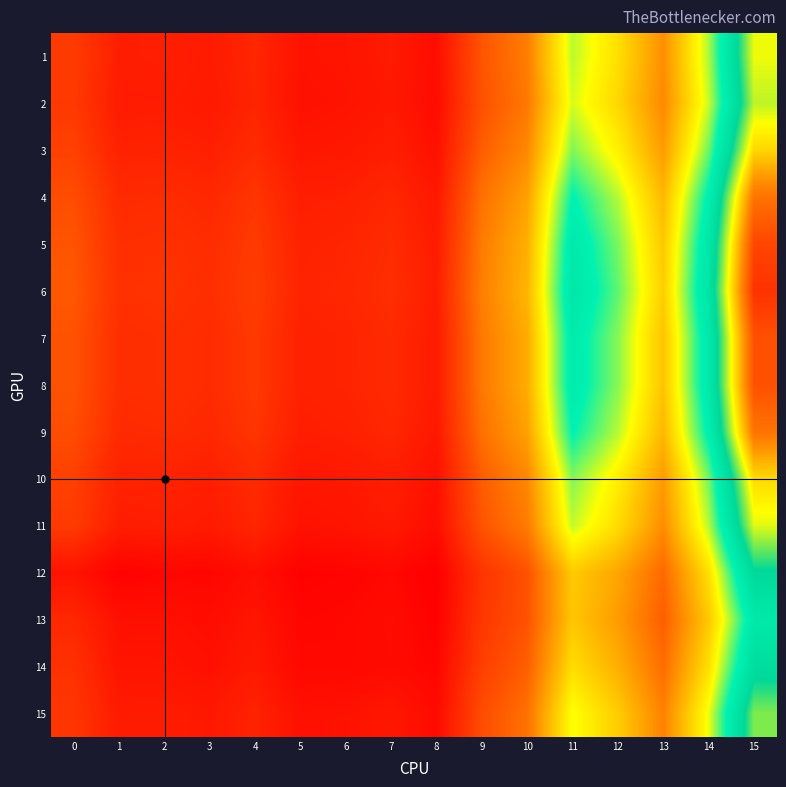

Reading left to right, transcribe all the data shown in this chart.

1: 0=110913.4	1=78272.9	2=79192.2	3=75050.6	4=87236.5	5=65702.2	6=67820.3	7=73848.9	8=59671.8	9=138283.1	10=177634.4	11=325688.1	12=272200.1	13=194686.1	14=330600.5	15=555463.2
2: 0=108083.8	1=76268.1	2=77083.9	3=73016.7	4=84846.0	5=63884.6	6=65928.2	7=71776.7	8=57998.8	9=134370.5	10=172559.8	11=316290.2	12=264237.2	13=188940.4	14=320734.9	15=538665.3
3: 0=116967.1	1=82562.1	2=83702.6	3=79401.9	4=92350.6	5=69590.7	6=71868.2	7=78282.1	8=63250.9	9=146653.6	10=188490.8	11=345793.9	12=289235.7	13=206978.4	14=351707.0	15=591400.6
4: 0=130481.4	1=92137.2	2=93771.8	3=89115.7	4=103767.3	5=78271.3	6=80904.7	7=88178.7	8=71240.8	9=165340.0	10=212726.8	11=390678.3	12=327266.0	13=234419.7	14=398825.2	15=671627.5
5: 0=137794.2	1=97318.4	2=99220.4	3=94372.0	4=109945.1	5=82968.6	6=85794.6	7=93534.0	8=75564.3	9=175451.5	10=225841.3	11=414966.0	12=347844.9	13=249268.7	14=424321.7	15=715039.6
6: 0=140963.0	1=99563.7	2=101581.4	3=96649.7	4=112622.2	5=85004.1	6=87913.5	7=95854.6	8=77437.9	9=179833.1	10=231524.2	11=425490.7	12=356762.4	13=255703.2	14=435370.2	15=733851.6
7: 0=136048.2	1=96081.4	2=97919.5	3=93117.0	4=108470.2	5=81847.1	6=84627.1	7=92255.4	8=74532.1	9=173037.3	10=222710.2	11=409167.3	12=342931.6	13=245723.4	14=418234.3	15=704674.9
8: 0=136030.5	1=96068.8	2=97906.3	3=93104.3	4=108455.2	5=81835.7	6=84615.2	7=92242.4	8=74521.6	9=173012.8	10=222678.4	11=409108.4	12=342881.8	13=245687.4	14=418172.5	15=704569.6
9: 0=130350.9	1=92044.8	2=93674.6	3=89021.9	4=103657.1	5=78187.5	6=80817.5	7=88083.2	8=71163.7	9=165159.6	10=212492.8	11=390245.0	12=326898.9	13=234154.8	14=398370.3	15=670853.0
10: 0=116446.9	1=82193.5	2=83315.0	3=79027.9	4=91911.1	5=69256.5	6=71520.3	7=77901.1	8=62943.3	9=145934.3	10=187557.9	11=344066.1	12=287771.7	13=205922.0	14=349893.1	15=588312.3
11: 0=110066.6	1=77672.9	2=78561.2	3=74441.9	4=86521.0	5=65158.2	6=67254.0	7=73228.7	8=59171.1	9=137112.2	10=176115.7	11=322875.5	12=269817.0	13=192966.6	14=327647.9	15=550436.0
12: 0=66321.7	1=47223.0	2=51992.7	3=51165.3	4=60861.9	5=46745.3	6=49092.1	7=54084.0	8=43626.3	9=102982.1	10=134850.6	11=252197.8	12=216494.2	13=157503.4	14=273198.9	15=470733.4
13: 0=88264.9	1=62633.9	2=62782.9	3=59237.0	4=68660.3	5=51588.6	6=53146.3	7=57798.1	8=46341.6	9=106213.7	10=136040.8	11=248657.8	12=206932.6	13=147591.5	14=249736.5	15=417778.4
14: 0=98993.0	1=67620.6	2=67377.0	3=63016.5	4=73234.8	5=54019.8	6=54028.6	7=57081.8	8=50322.3	9=115426.0	10=147989.0	11=270785.6	12=225681.4	13=161120.0	14=272965.6	15=457329.9
15: 0=105212.8	1=74754.0	2=75538.5	3=71546.9	4=83131.0	5=62594.3	6=64608.2	7=70356.3	8=56378.2	9=129440.8	10=166166.0	11=304448.9	12=254204.2	13=181700.9	14=308304.3	15=517500.1